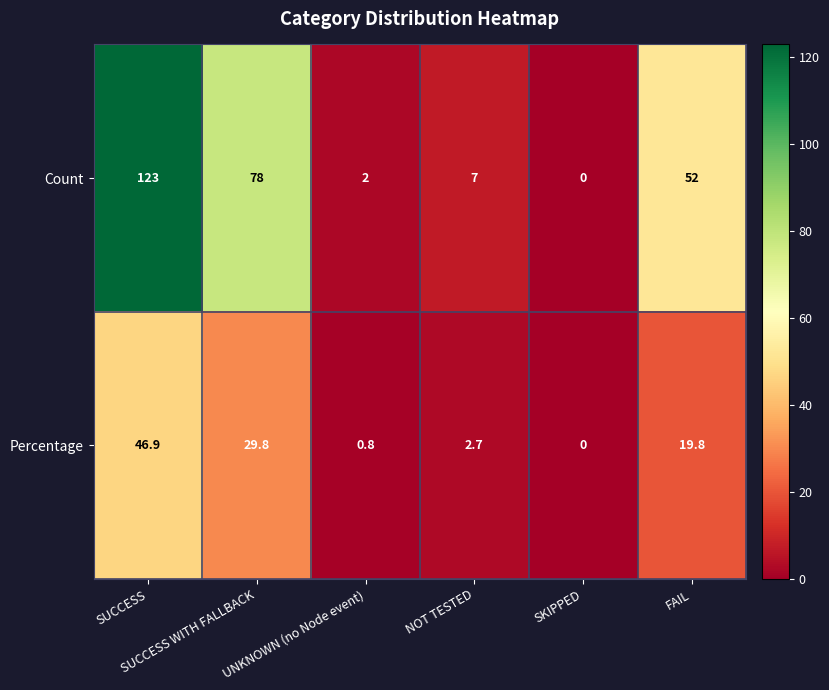

Which series has the largest total across all categories?

Count